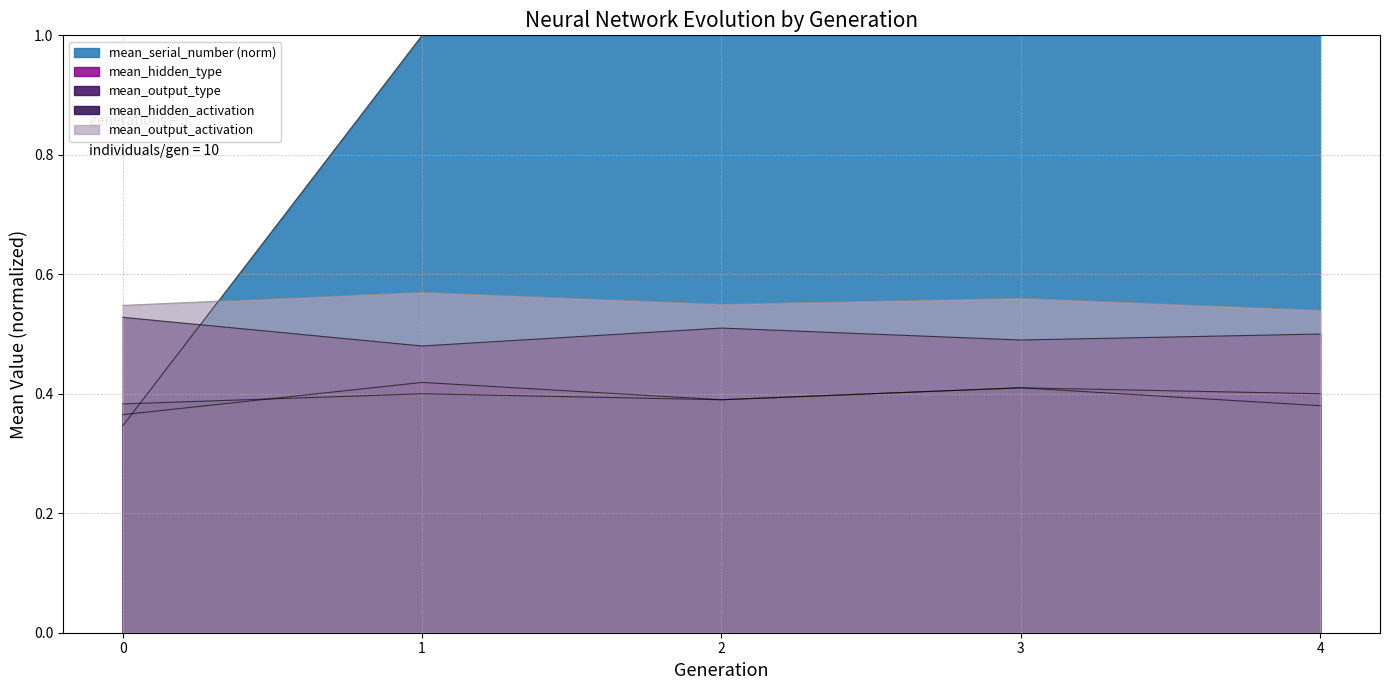

At which category is the sum across all series the highest?

3